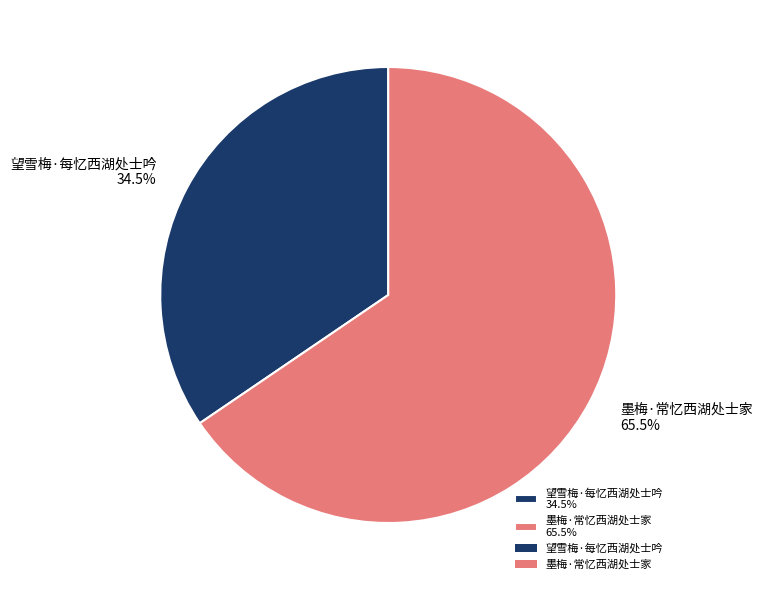

To the nearest percent, what is the combined percentage of 墨梅·常忆西湖处士家 and 望雪梅·每忆西湖处士吟?

100%